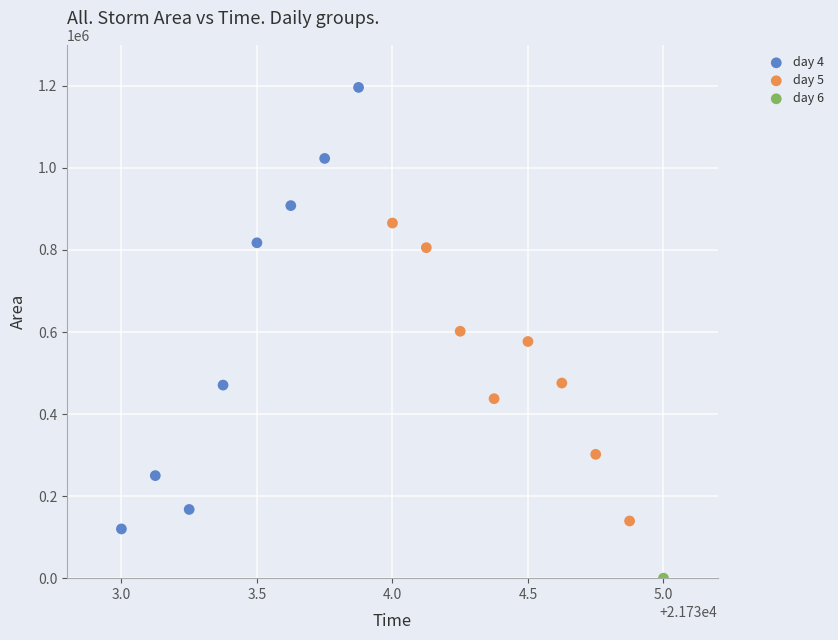

What are all the series names shown in the legend?

day 4, day 5, day 6